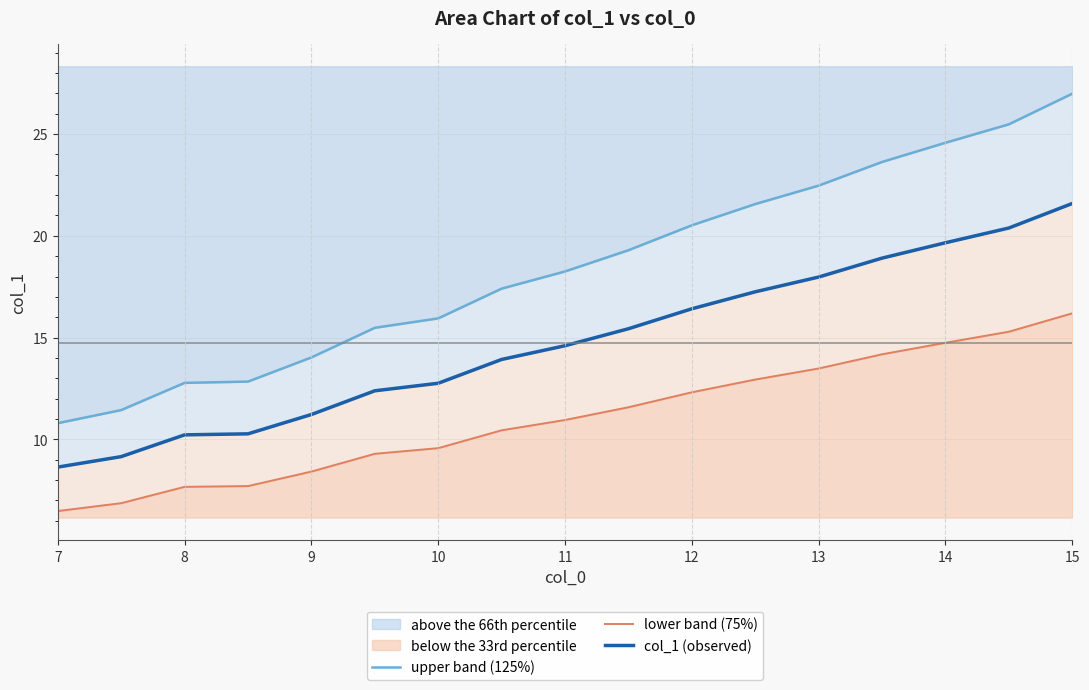

Reading left to right, transcribe all the data shown in this chart.

upper band (125%): 10.8	11.4	12.8	12.8	14.0	15.5	15.9	17.4	18.2	19.3	20.5	21.6	22.5	23.6	24.6	25.5	27.0
lower band (75%): 6.5	6.9	7.7	7.7	8.4	9.3	9.6	10.4	11.0	11.6	12.3	12.9	13.5	14.2	14.7	15.3	16.2
col_1 (observed): 8.6	9.1	10.2	10.3	11.2	12.4	12.8	13.9	14.6	15.4	16.4	17.2	18.0	18.9	19.7	20.4	21.6